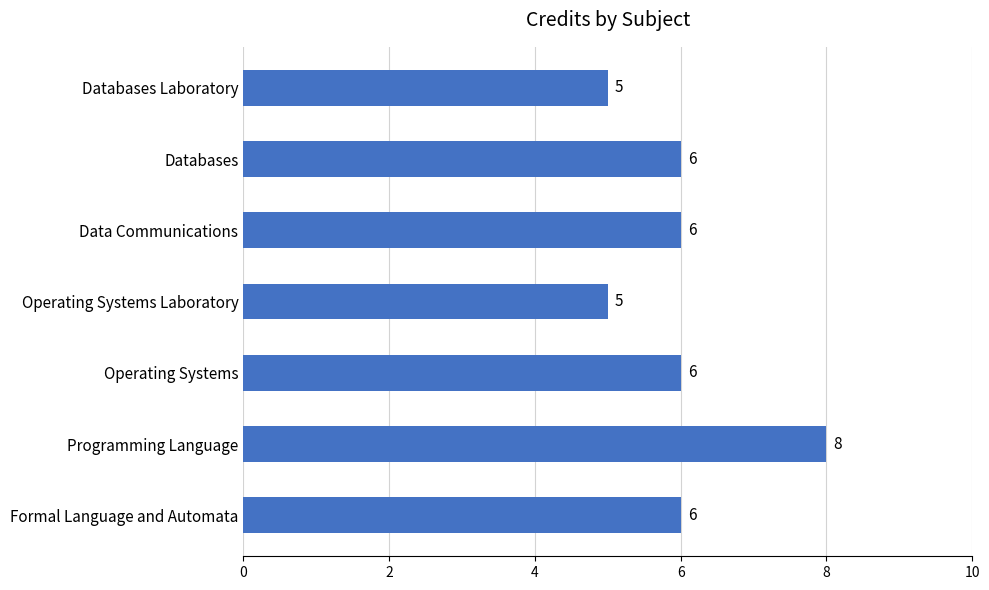

What is the greatest value displayed?

8